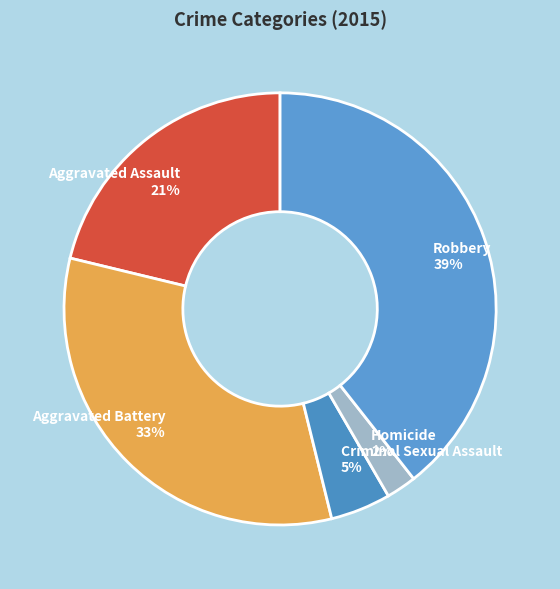

Is the sum of Aggravated Battery and Criminal Sexual Assault greater than half?

No